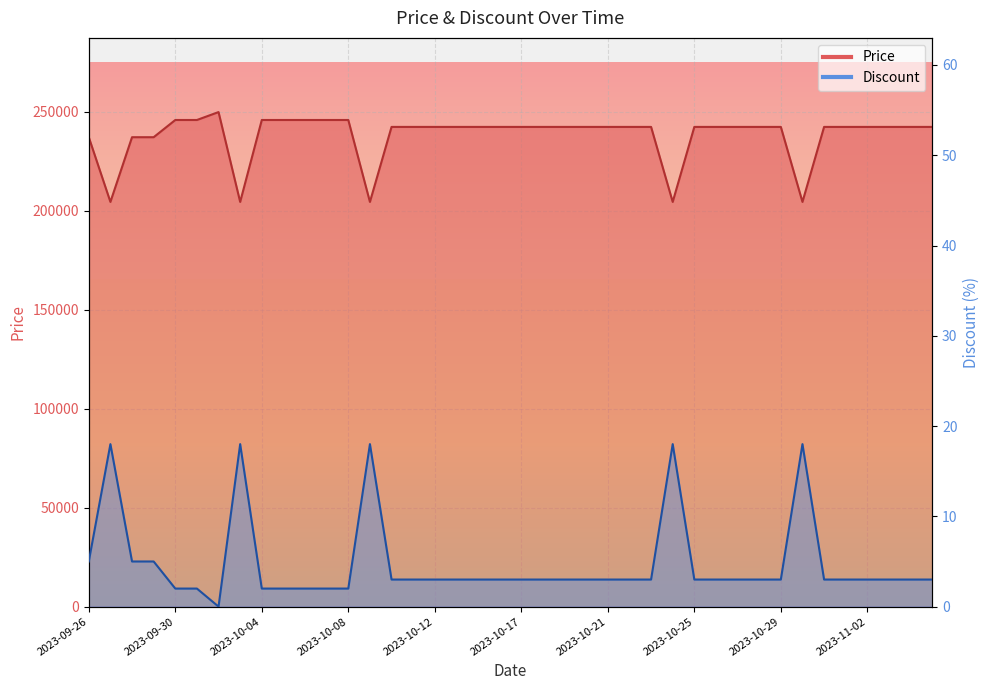

How many categories are shown in the chart?

40